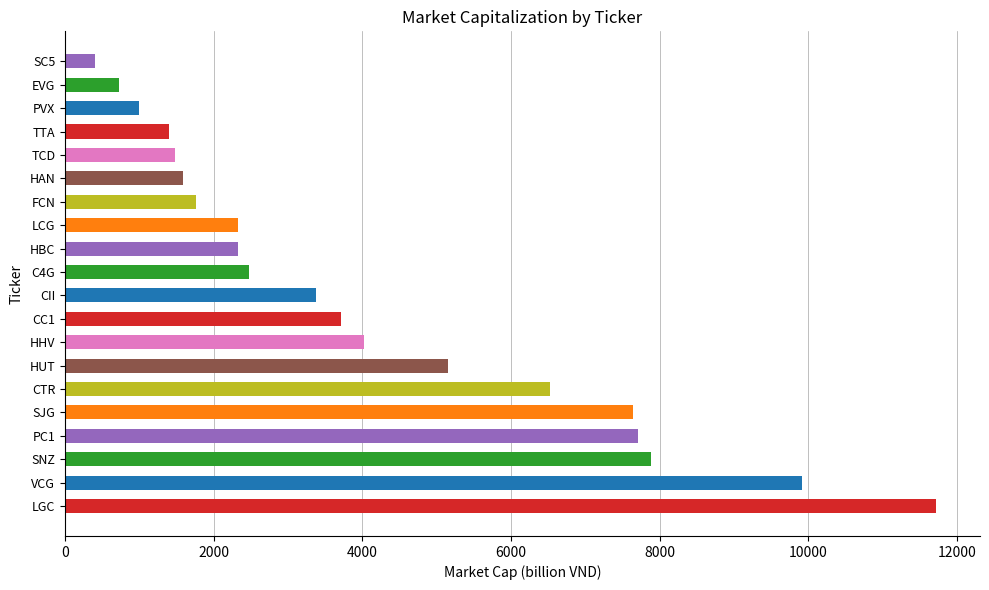

What is the average value?

4158